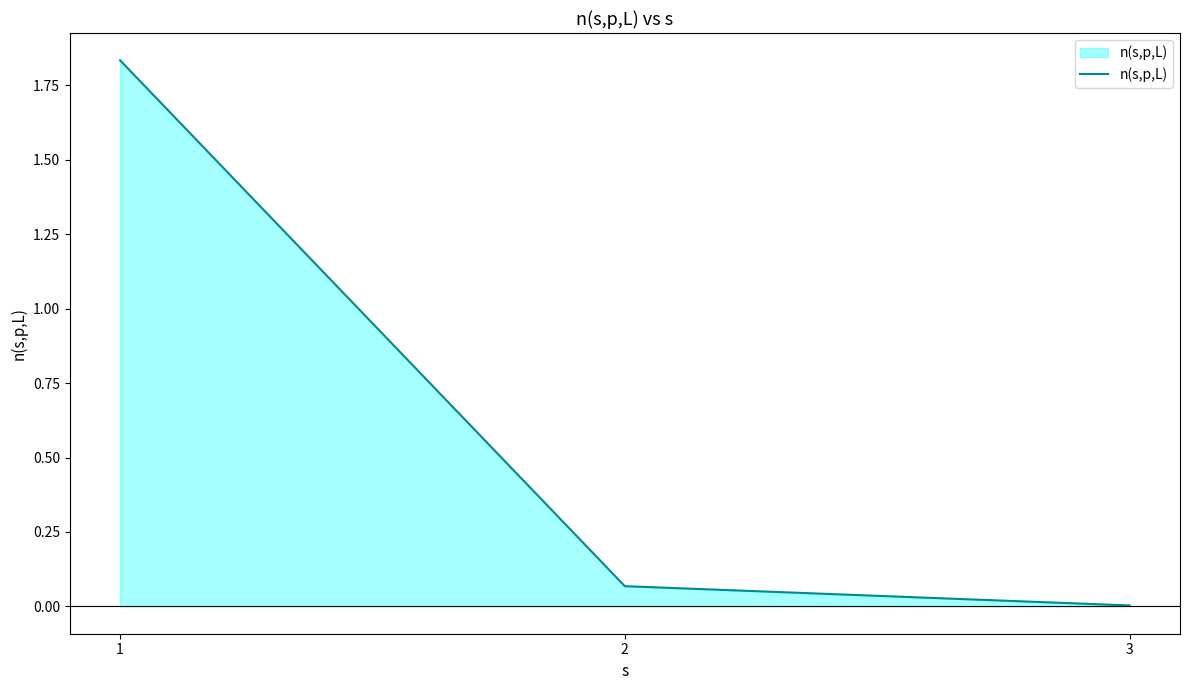

Is it true that the value at 1 is 1.3?

False